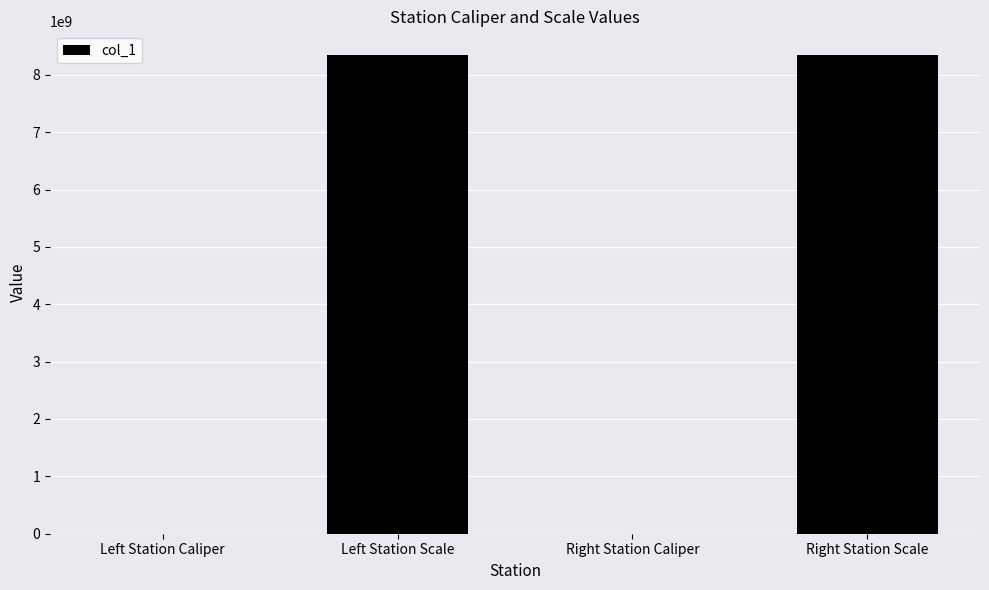

Where does the data first go above 8340107091?

Left Station Scale